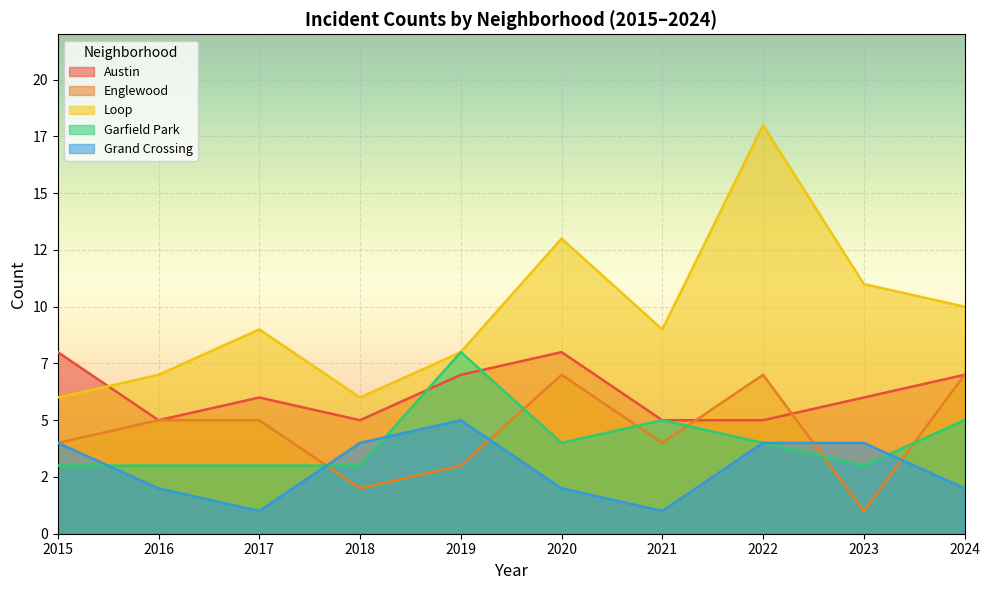

What is the spread (max minus min) of values at 2016?

5